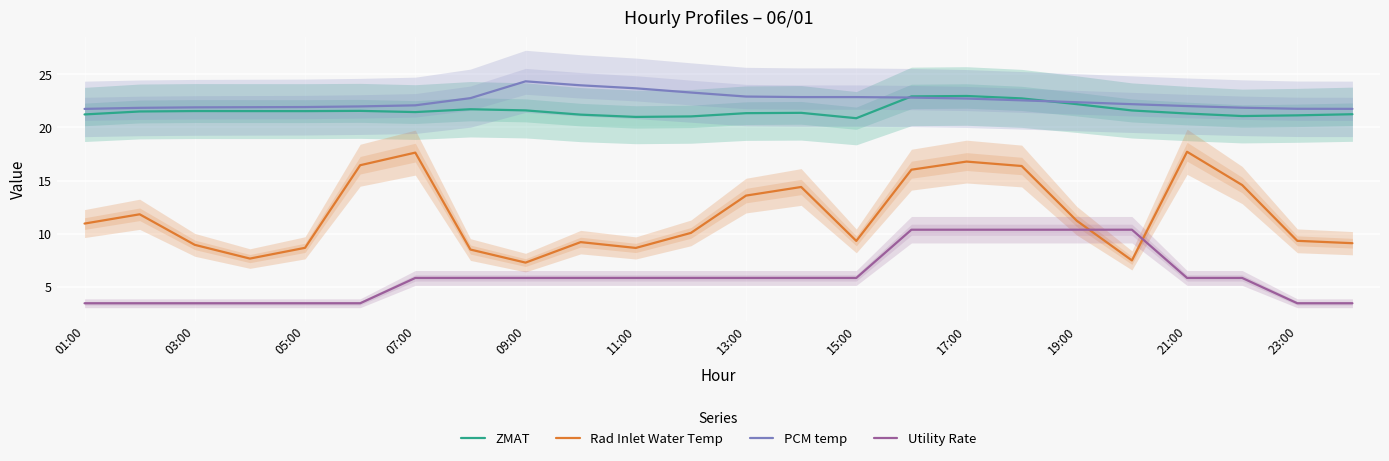

Where does the Utility Rate series first go above 5?

07:00